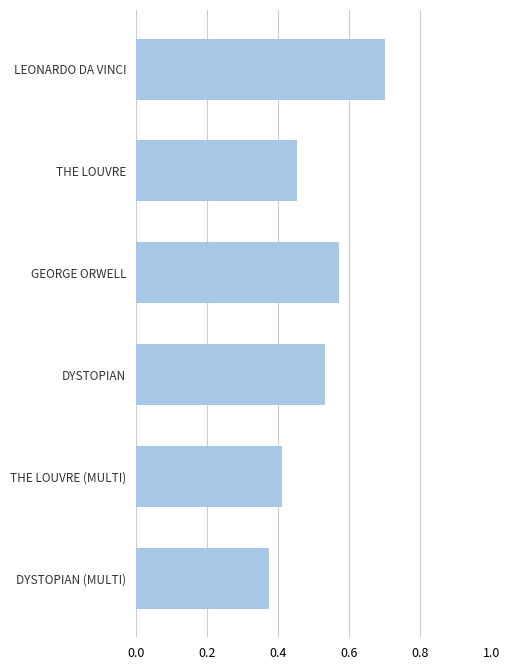

List the labels in order of value, smallest first.

DYSTOPIAN (MULTI), THE LOUVRE (MULTI), THE LOUVRE, DYSTOPIAN, GEORGE ORWELL, LEONARDO DA VINCI